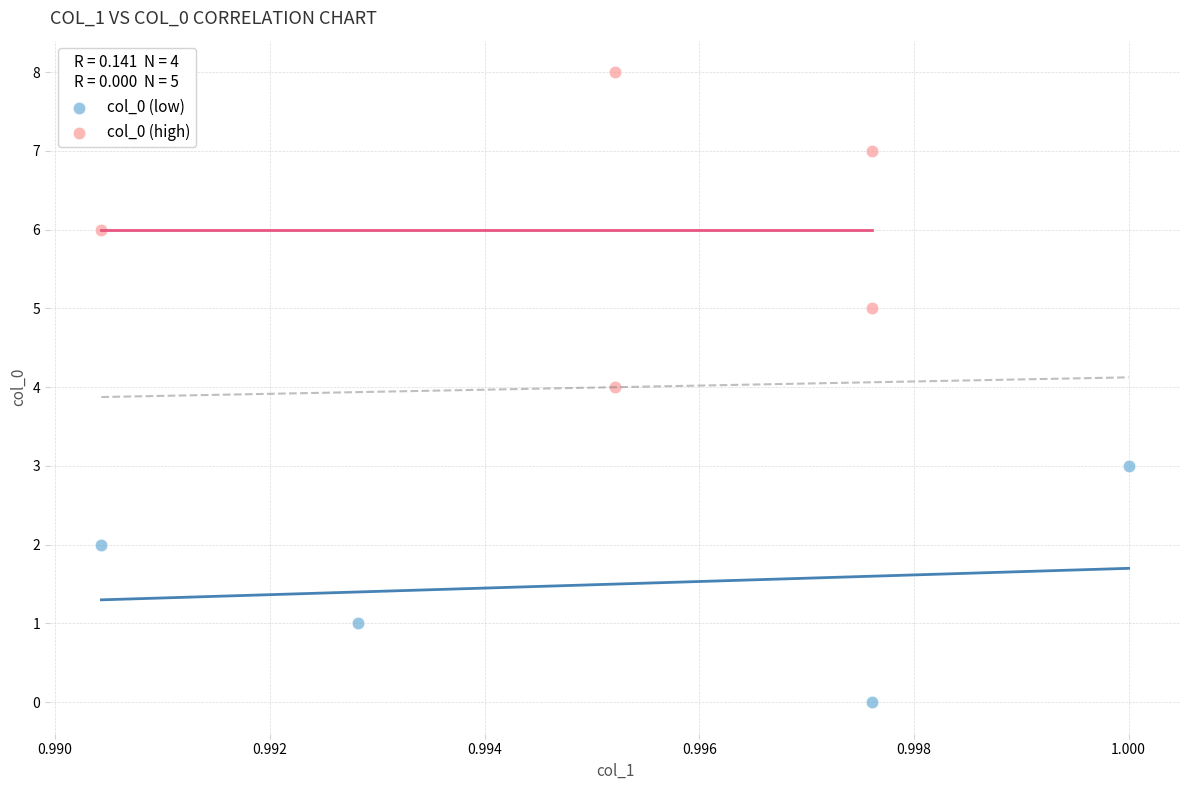

Which series contains the lowest Y value?

col_0 (low)